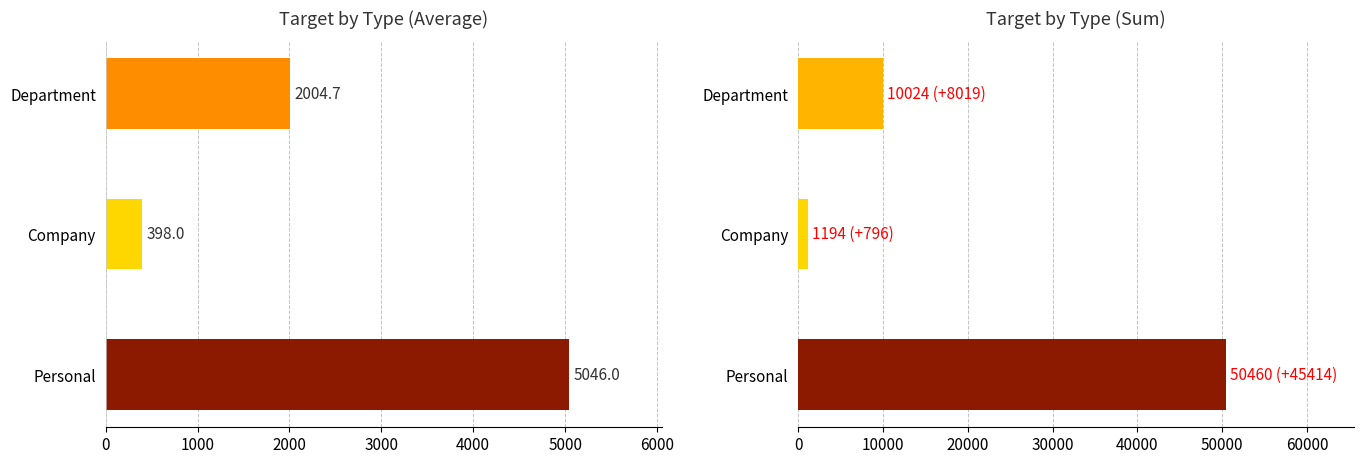

Is it true that Sum Target equals 50460.0 at 0?

True